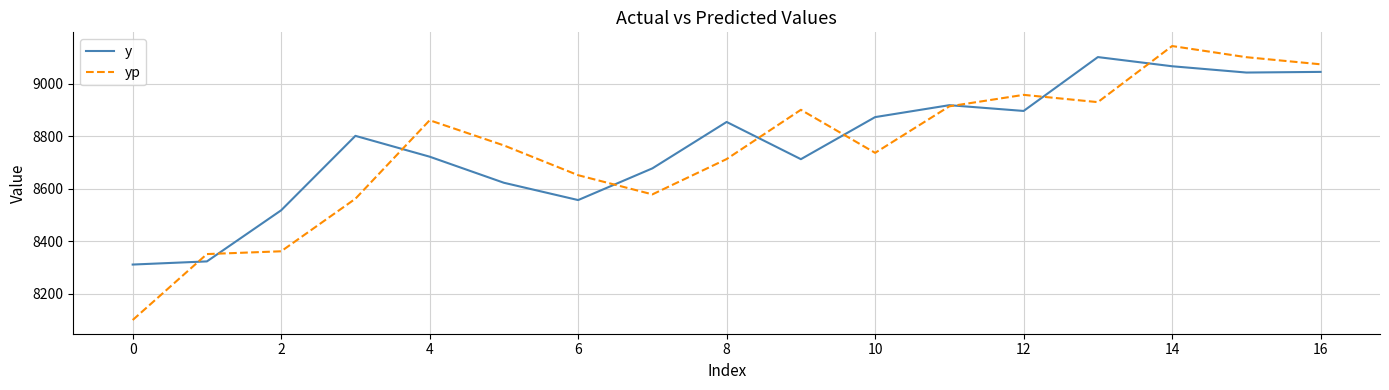

What is the average value of the yp series?

8747.1